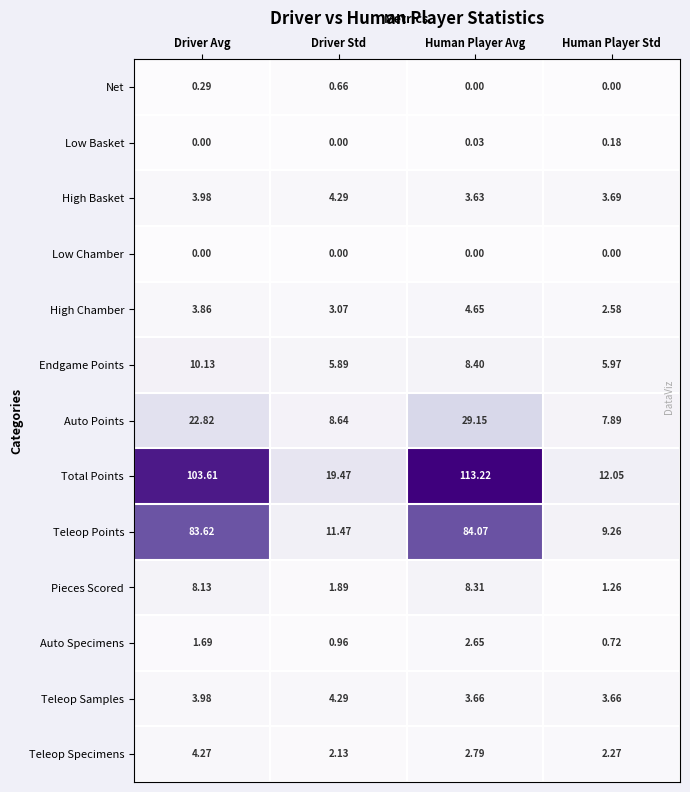

How many data points in Low Basket are above 0?

2